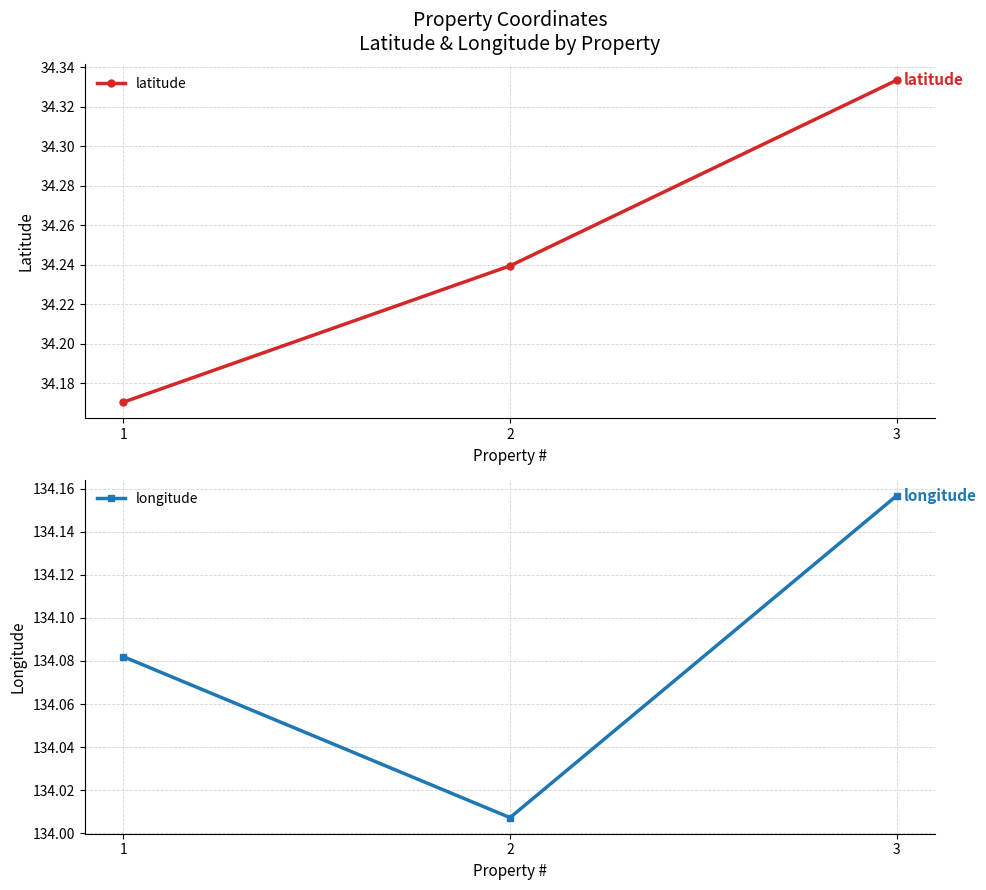

Between 2 and 3, which series saw the biggest shift?

longitude